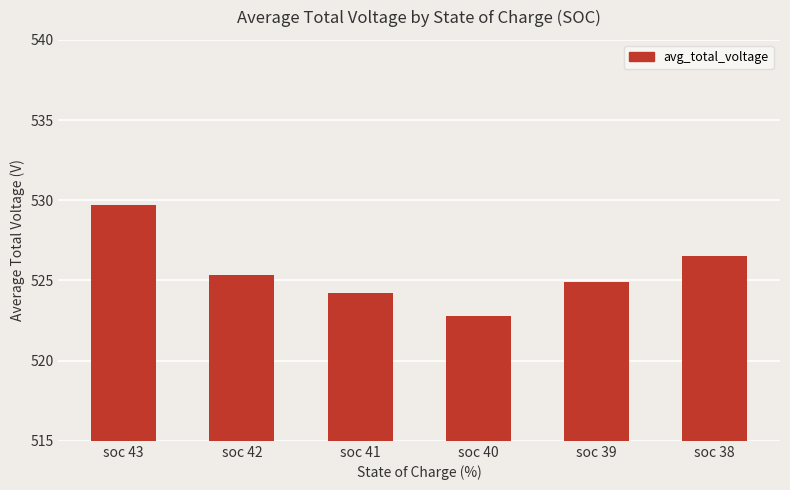

What is the value of the 4th bar from the left?

522.8